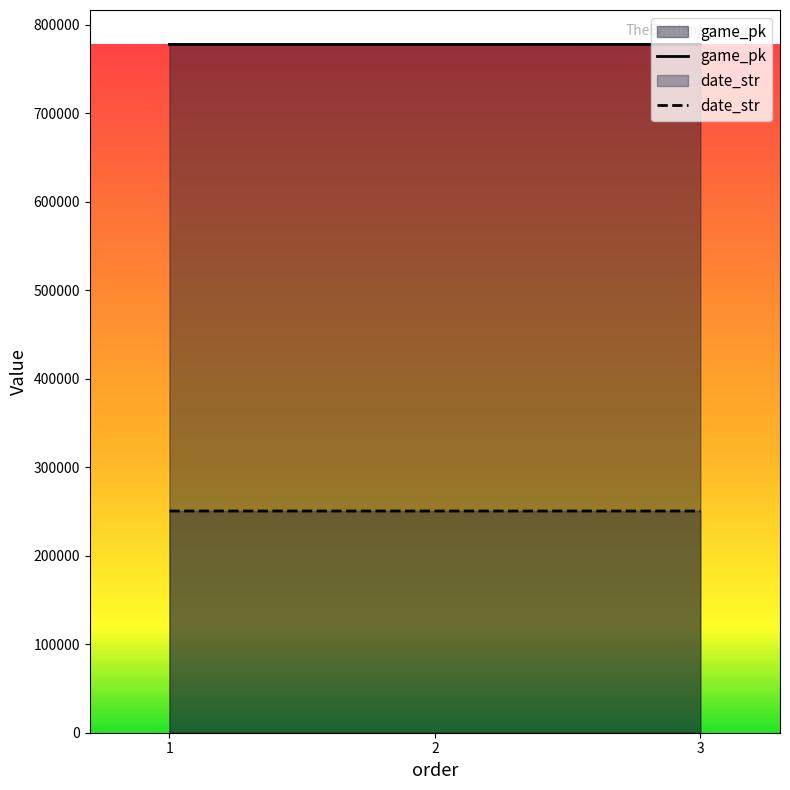

What is the lowest value of the date_str series?

250527